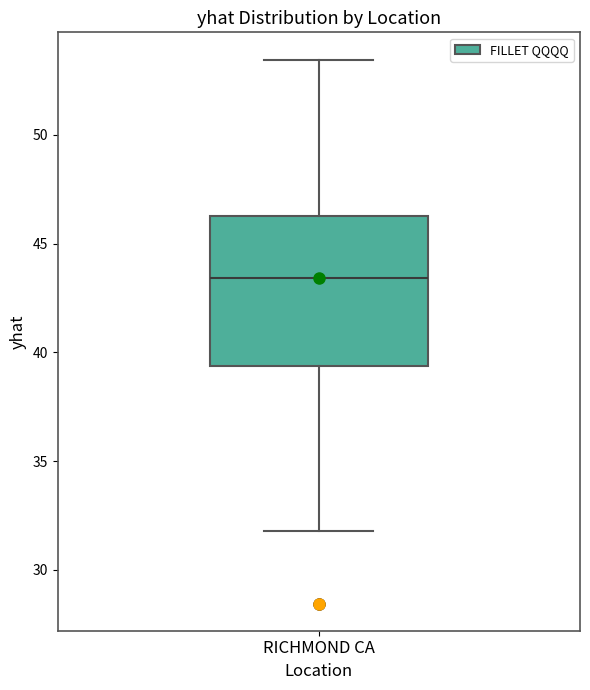

Where does the upper whisker of the box for RICHMOND CA end on the y-axis? The values are not printed on the chart, so give them approximately, as read against the axis.

53.5